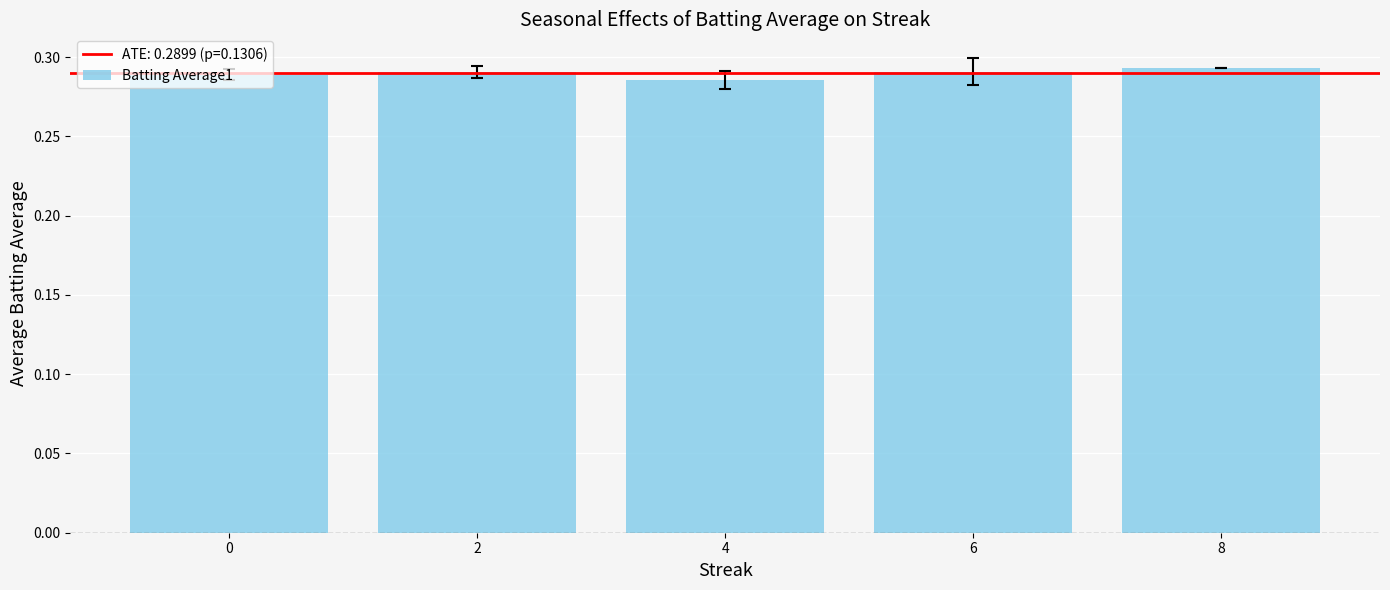

What is the sum of the values at 6 and 4?

0.6